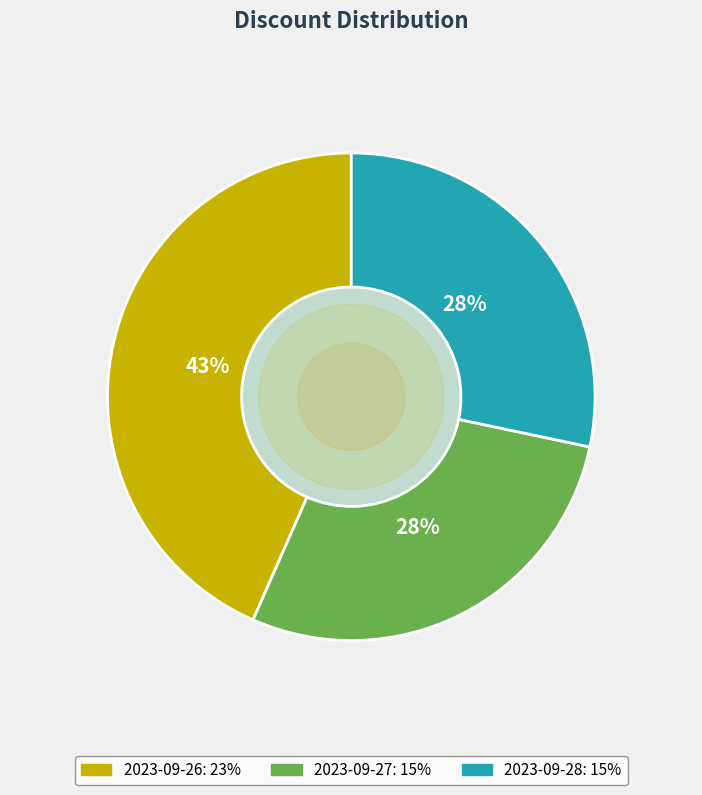

How many segments does this pie chart have?

3